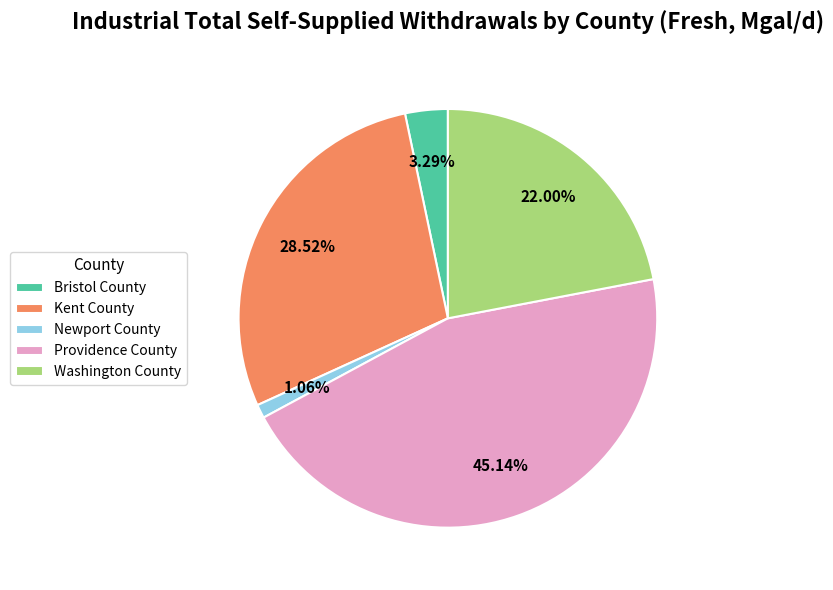

Is Kent County the majority of the pie?

No